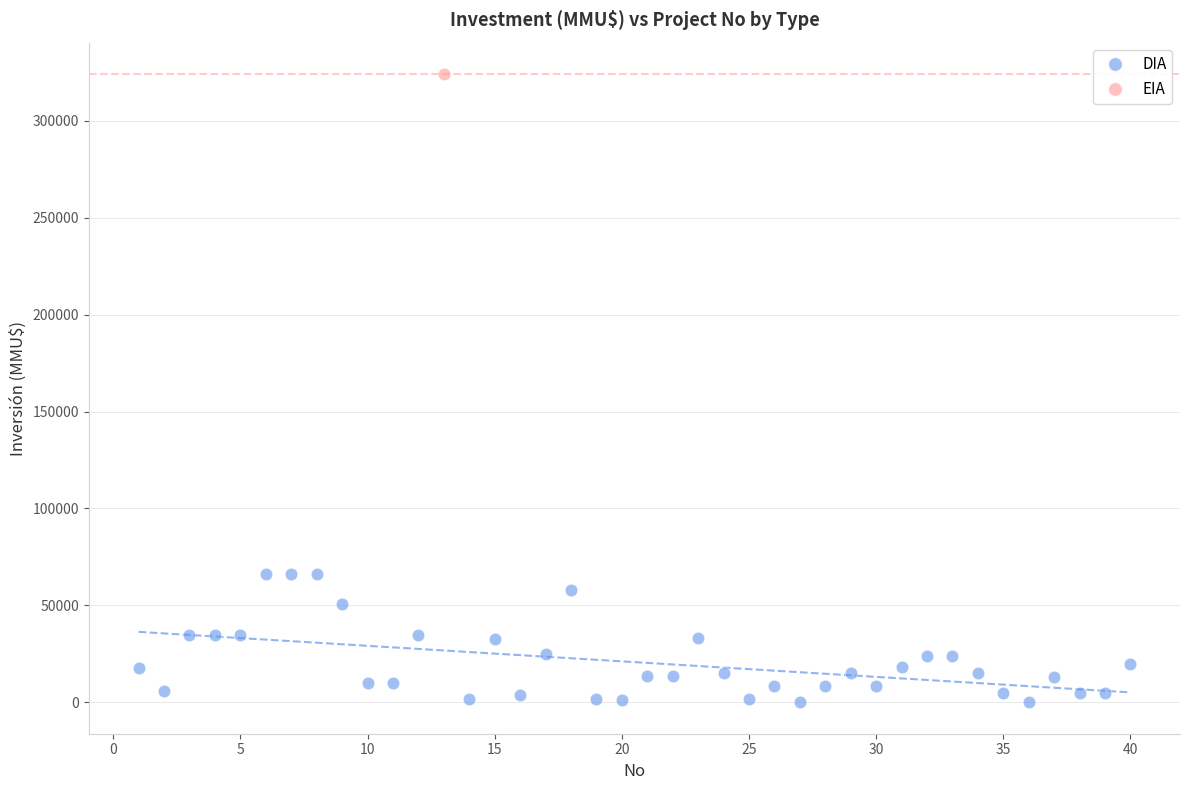

What are all the series names shown in the legend?

DIA, EIA